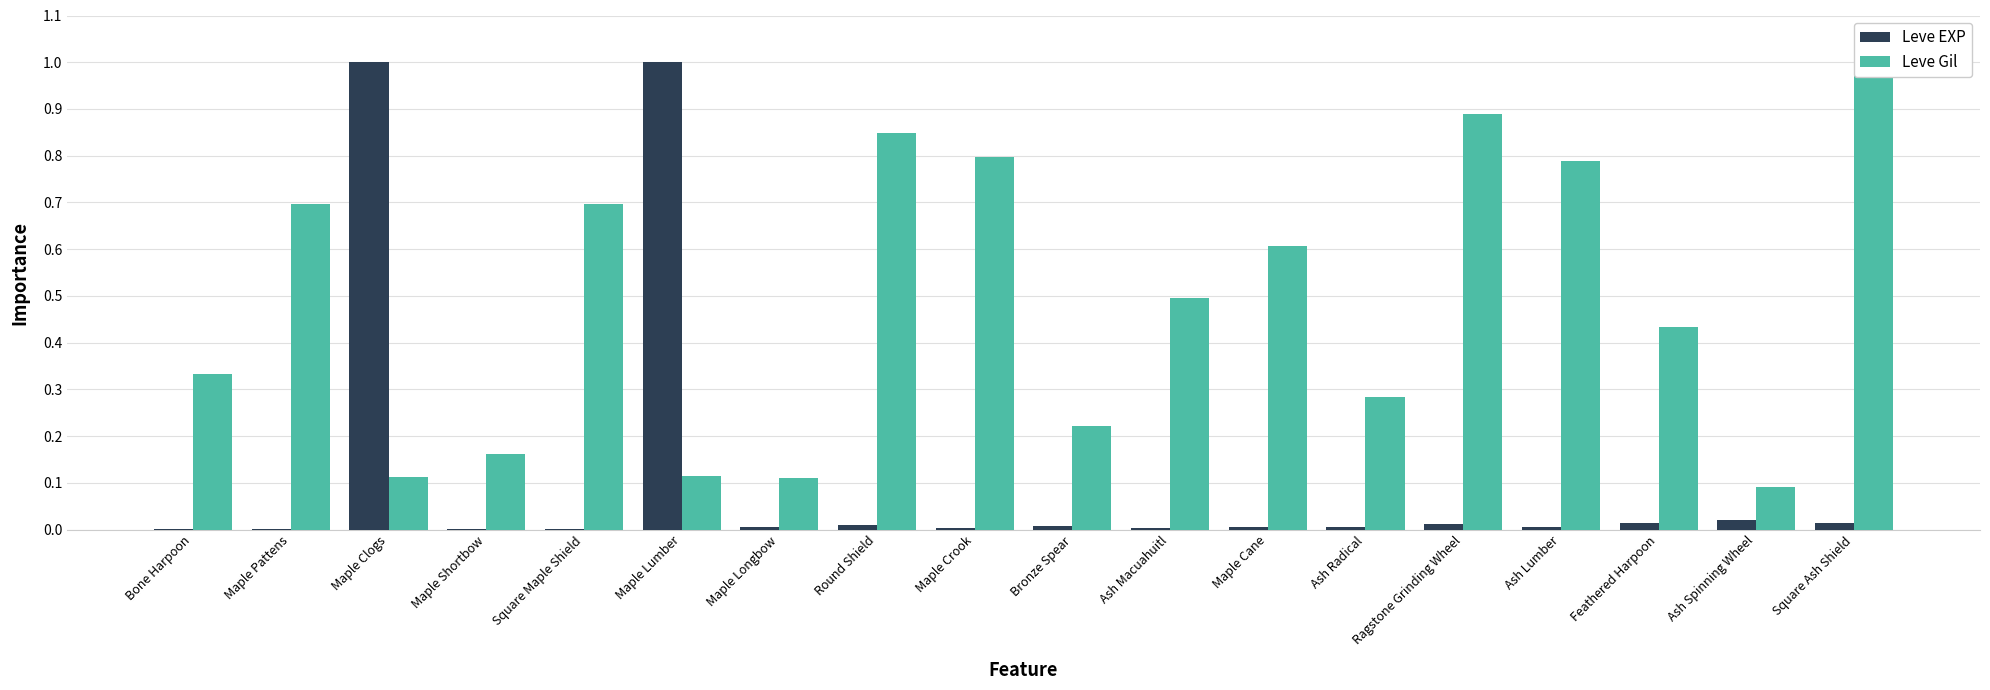

What is the difference between the Leve EXP values at Maple Cane and Maple Clogs?

1.0